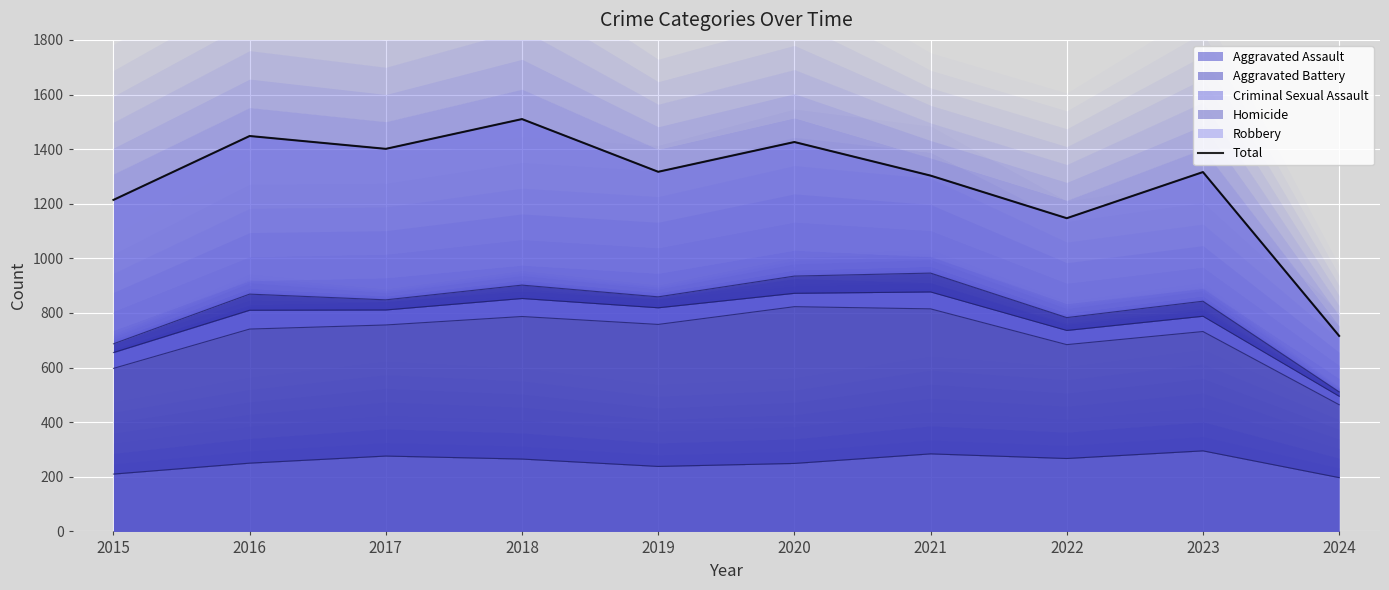

What is the change in value from 2017 to 2020?

+25